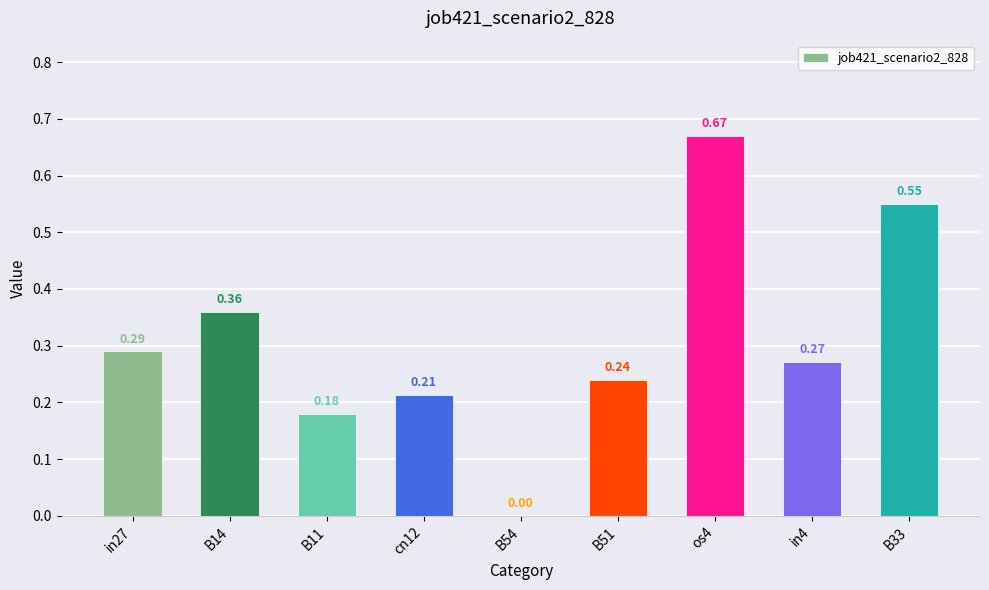

What is the sum of all values?

2.8